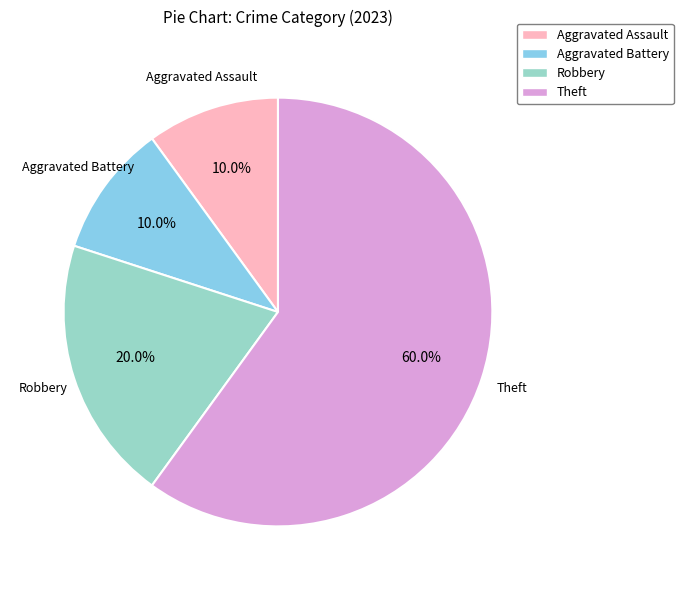

How many slices are in this pie chart?

4